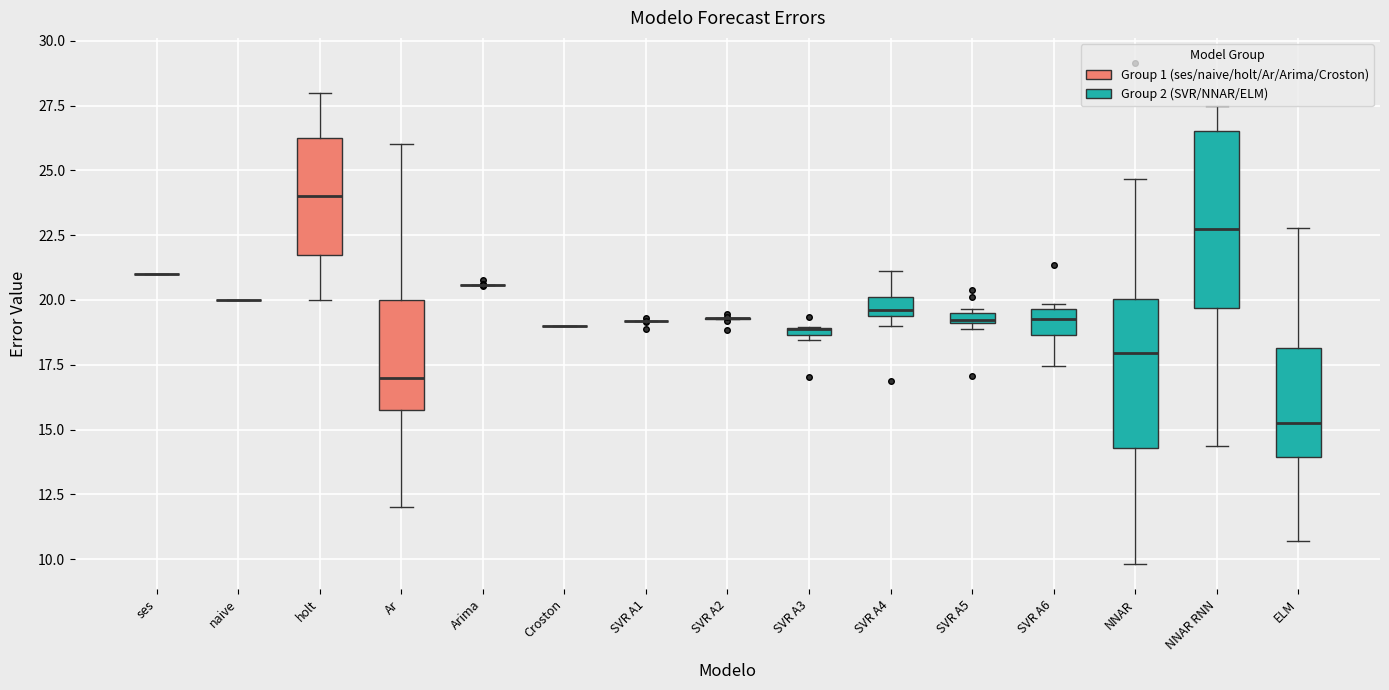

Comparing the boxes themselves (not the whiskers), which one is the tallest?

NNAR RNN